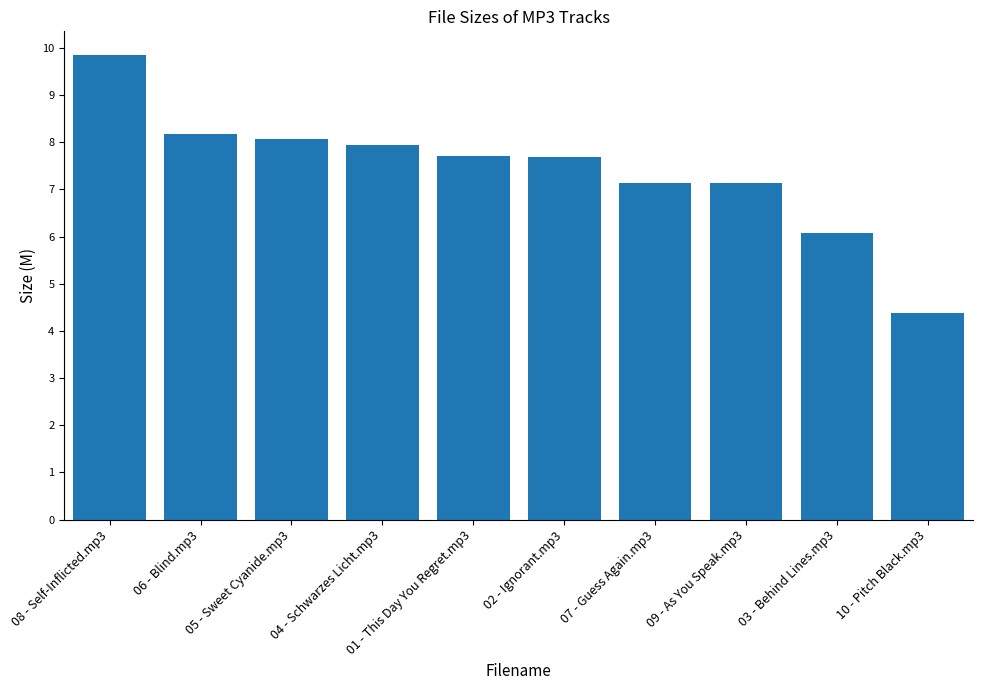

What is the average value?

7.4